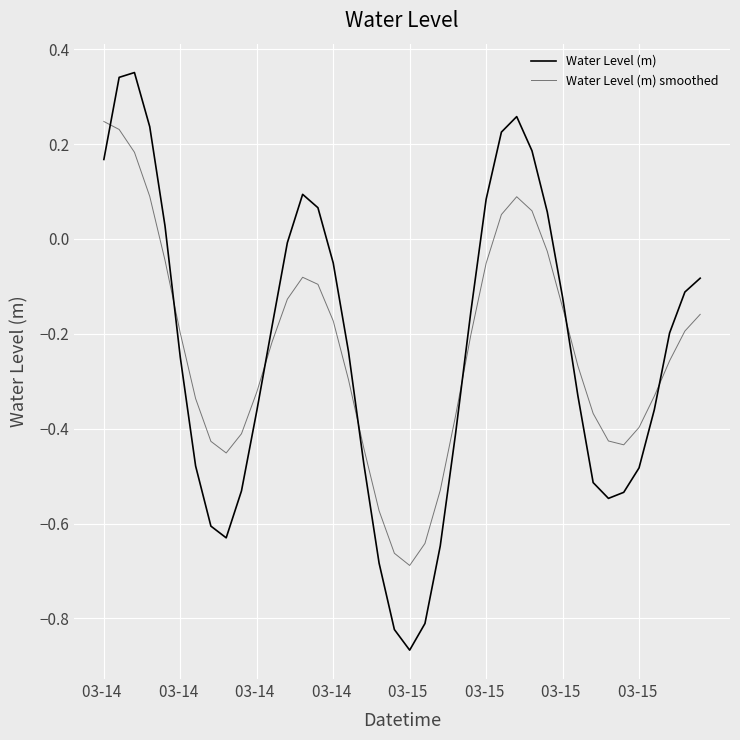

How many lines are shown in the chart?

2